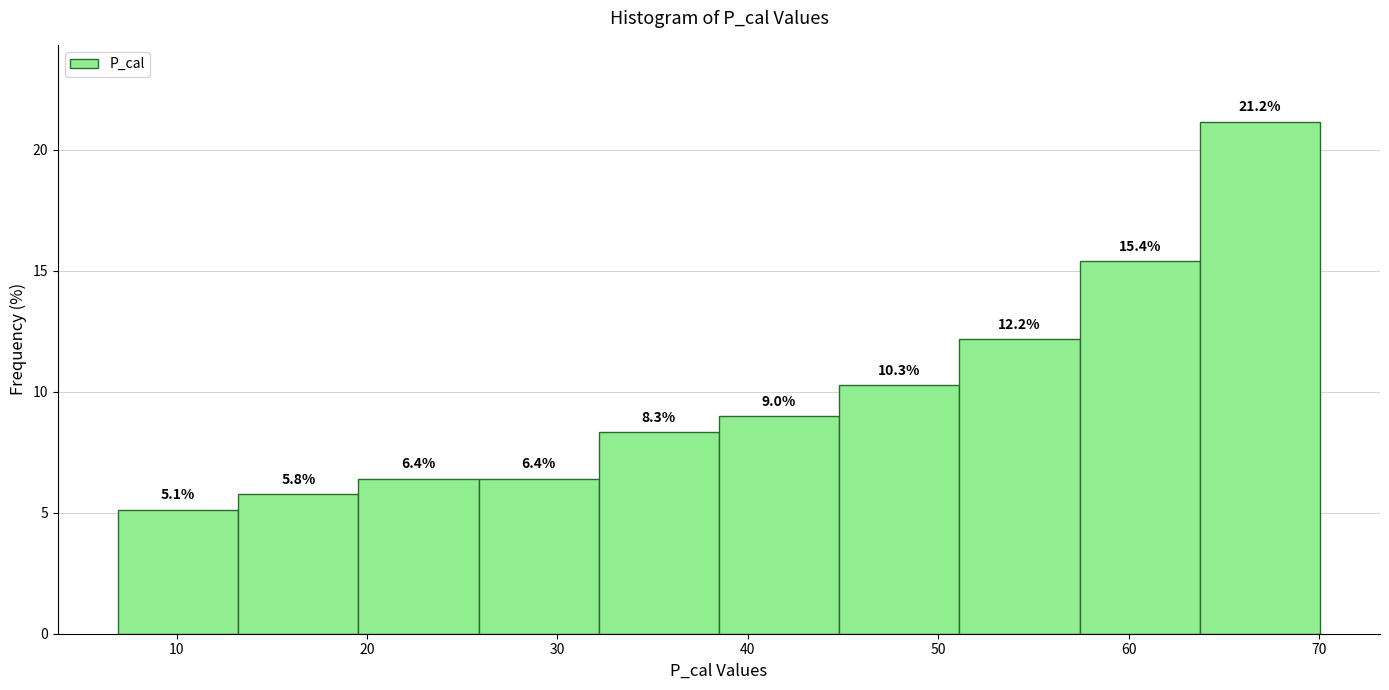

Reading left to right, transcribe this chart: for each bar, give the range it covers on the x-axis and its height. The bar edges are not printed on the chart, so give them approximately, as read against the axis.

7 to 13: 5.1
13 to 20: 5.8
20 to 26: 6.4
26 to 32: 6.4
32 to 38: 8.3
38 to 45: 9.0
45 to 51: 10.3
51 to 57: 12.2
57 to 64: 15.4
64 to 70: 21.2